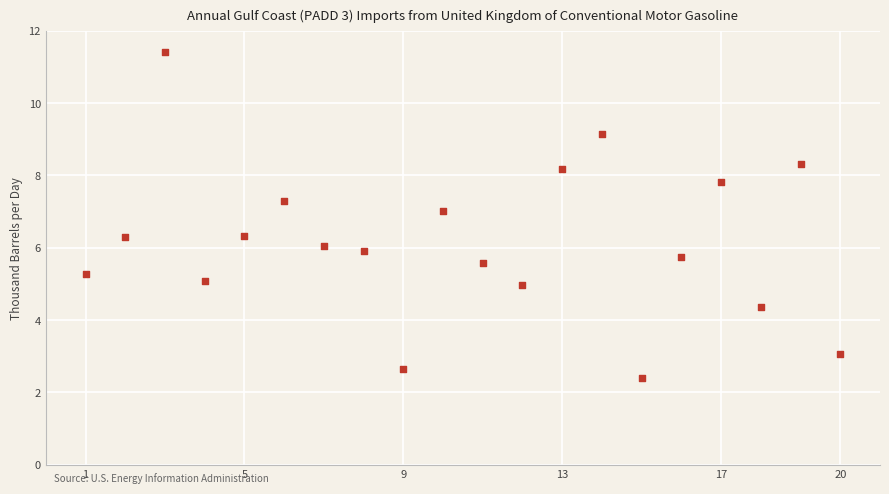

What is the range of X values (max minus min)?

19.0